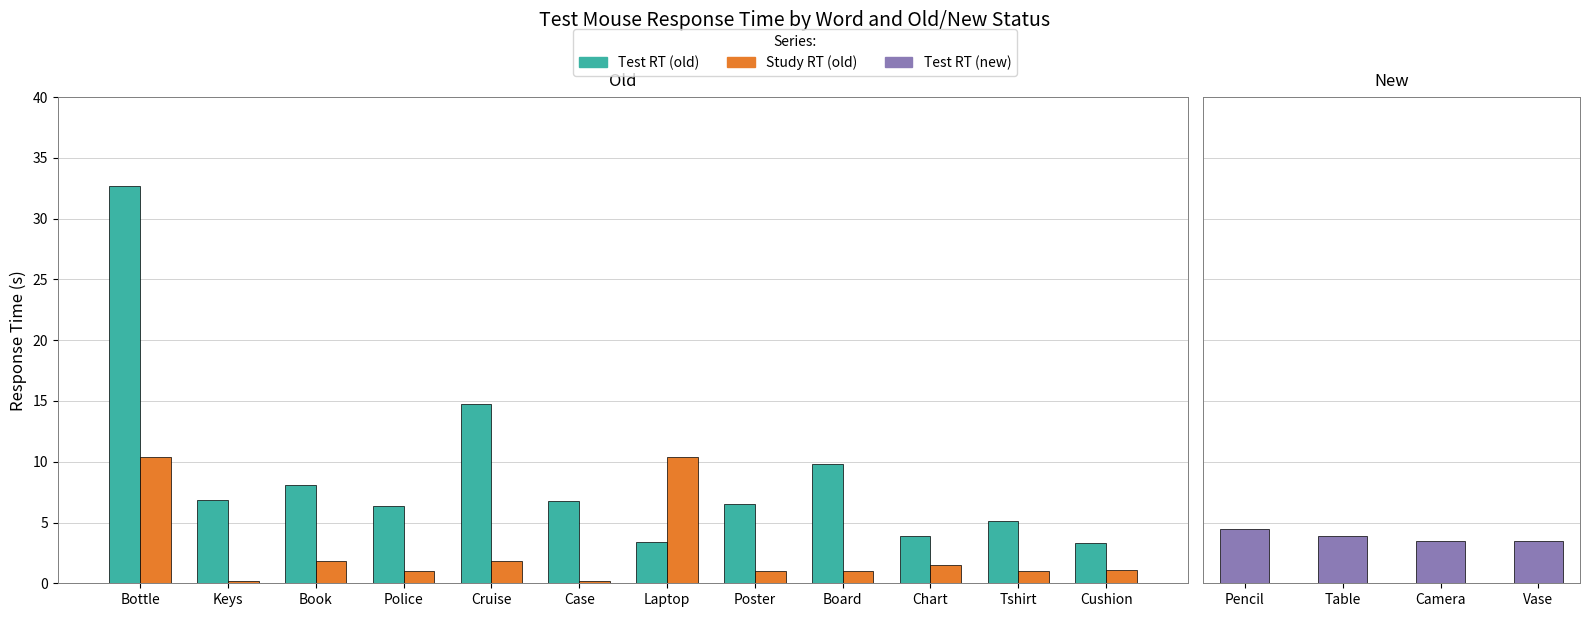

Rank the categories by value from highest to lowest.

Bottle, Cruise, Board, Book, Keys, Case, Poster, Police, Tshirt, Chart, Laptop, Cushion